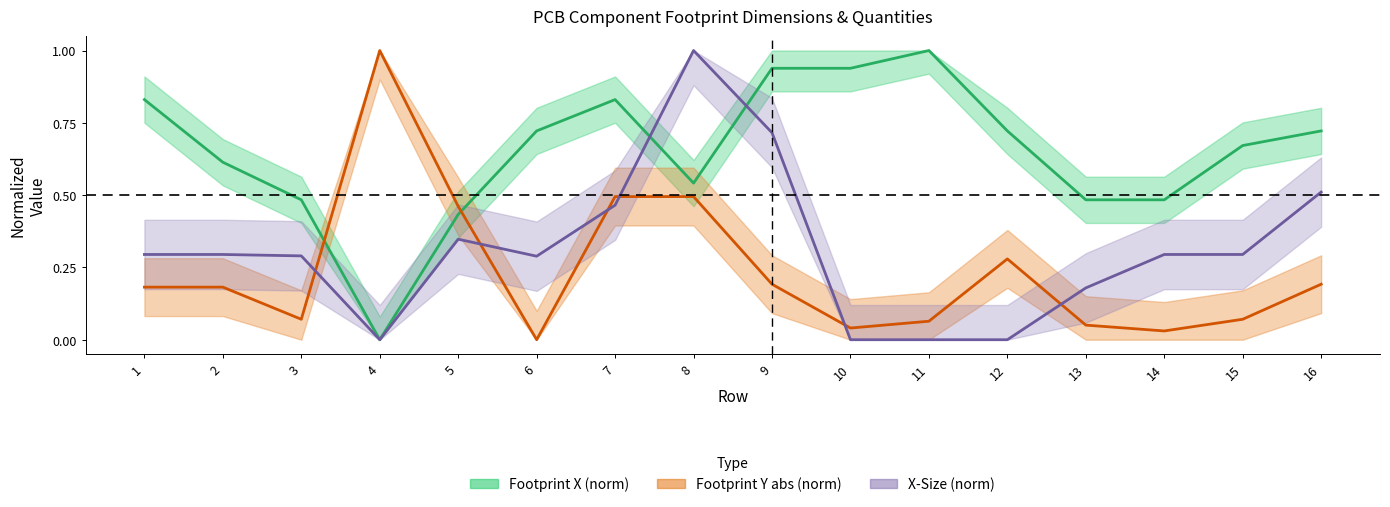

After their last crossing, which series has the higher values: Footprint_X or Footprint_Y?

Footprint_X